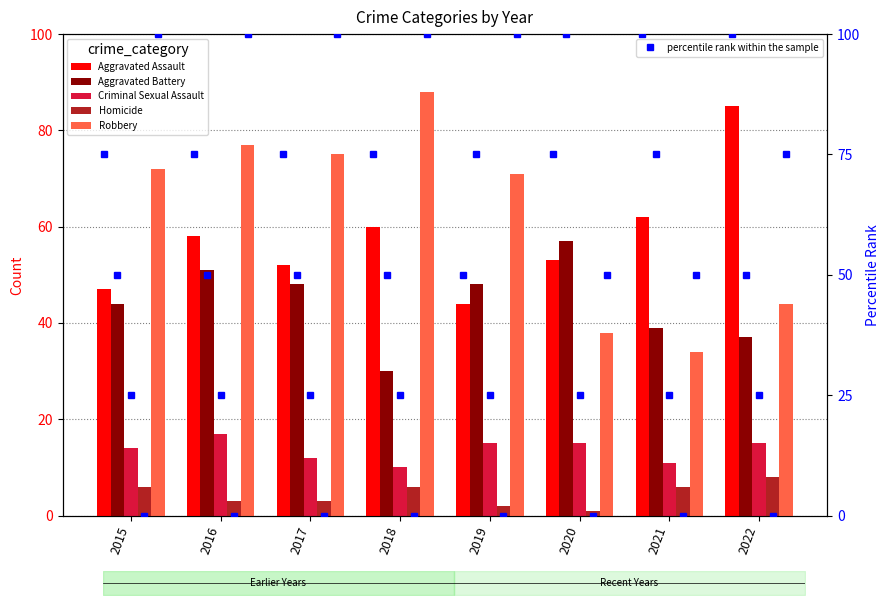

What is the value of the Criminal Sexual Assault bar at the 4th from the left?

10